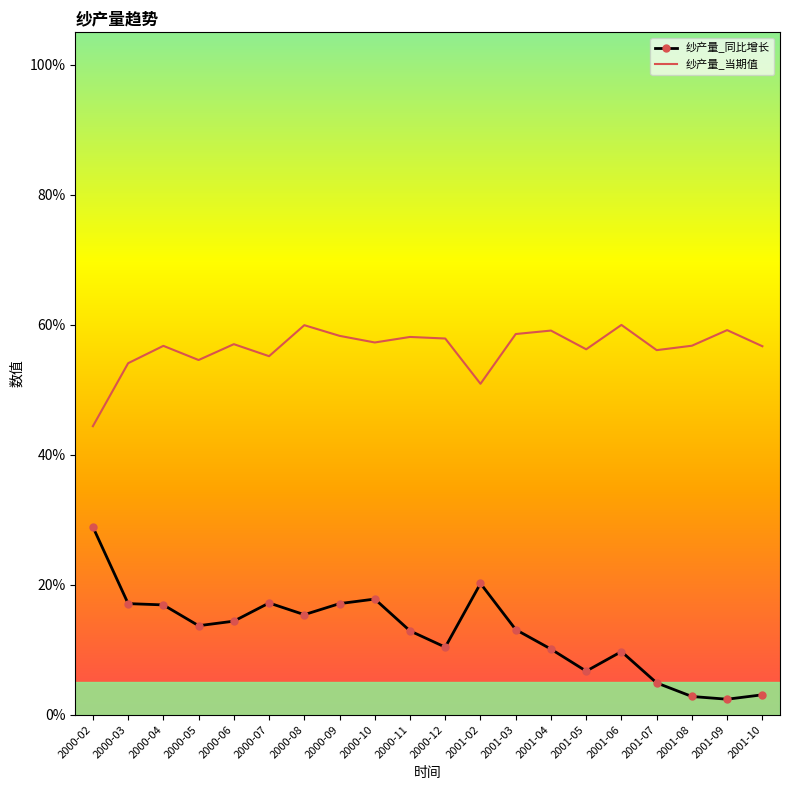

What is the approximate value of 纱产量_同比增长 at 2000-09?

17.1